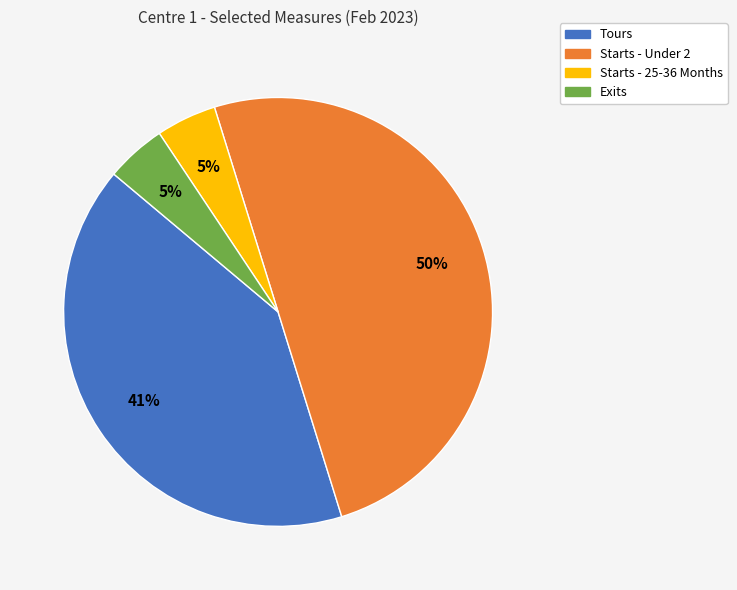

Combined, do Starts - 25-36 Months and Tours account for over 50%?

No